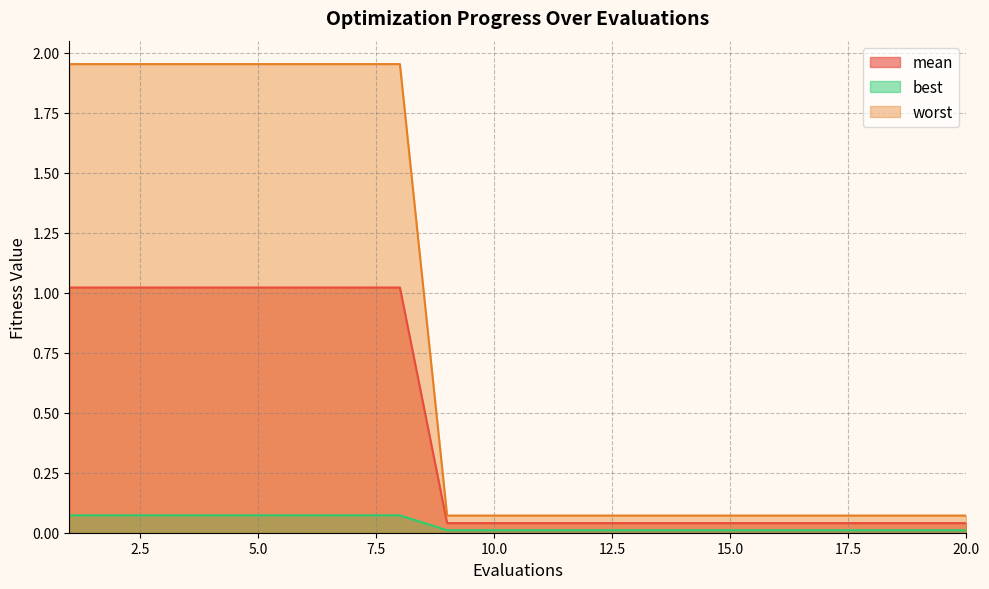

What is the difference between the second highest and second lowest values in the worst series?

1.9